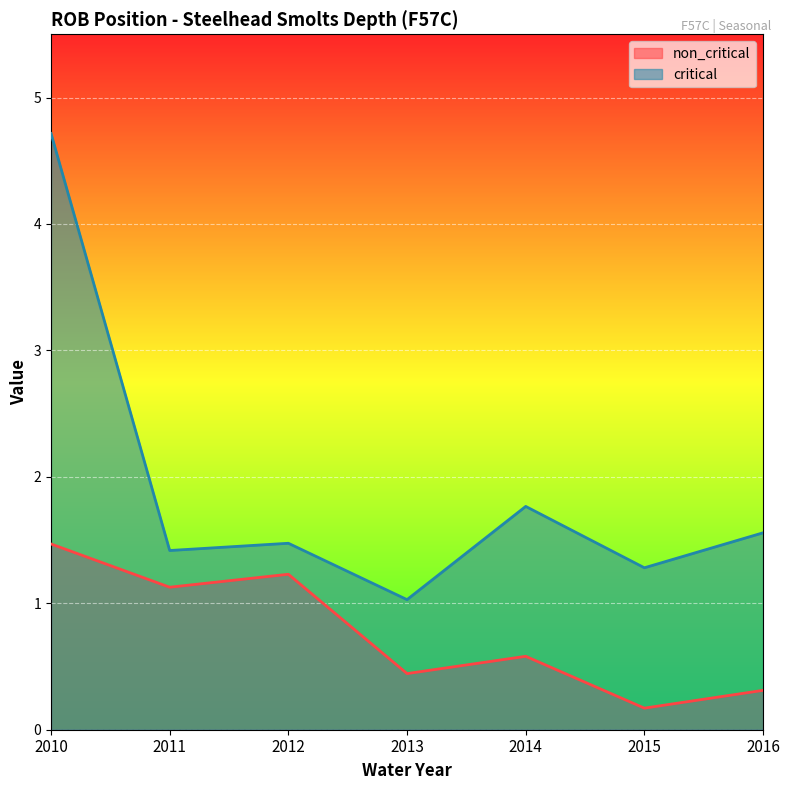

True or false: critical has a value of 0.9 at 2016.

False